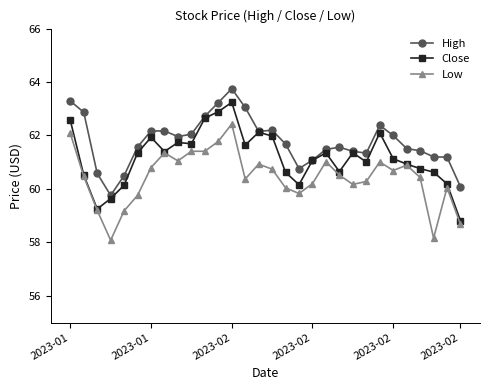

Which series has the largest total across all categories?

High